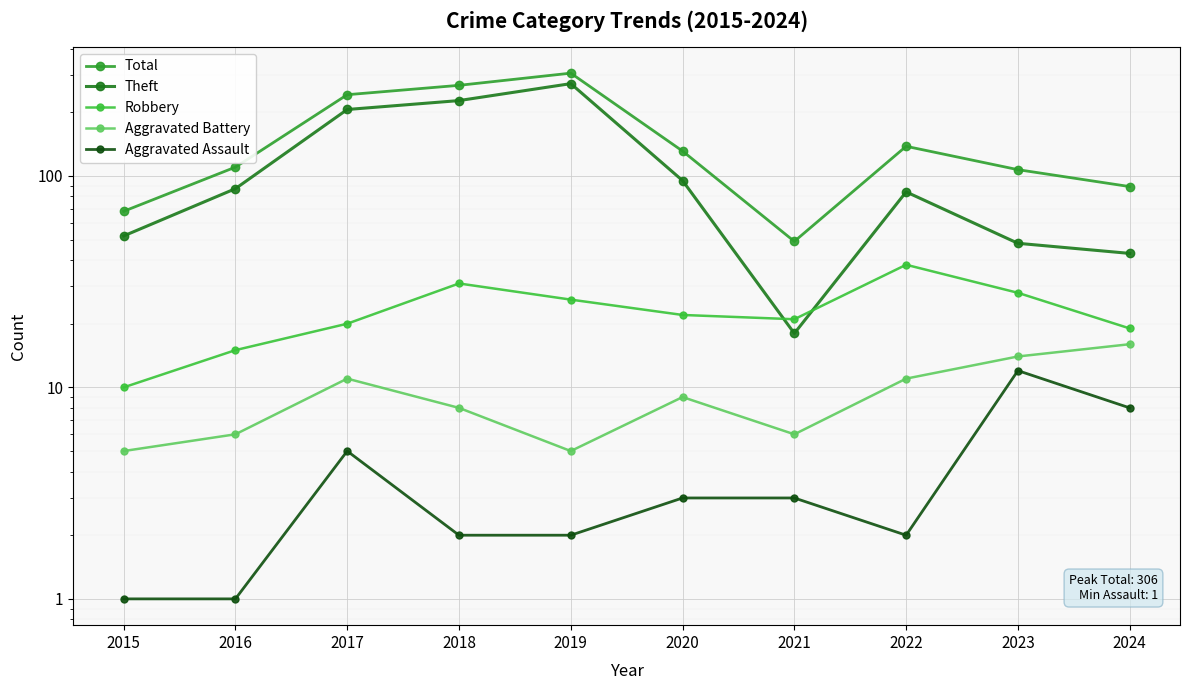

What is the difference between the maximum and minimum values in the Aggravated Battery series?

11